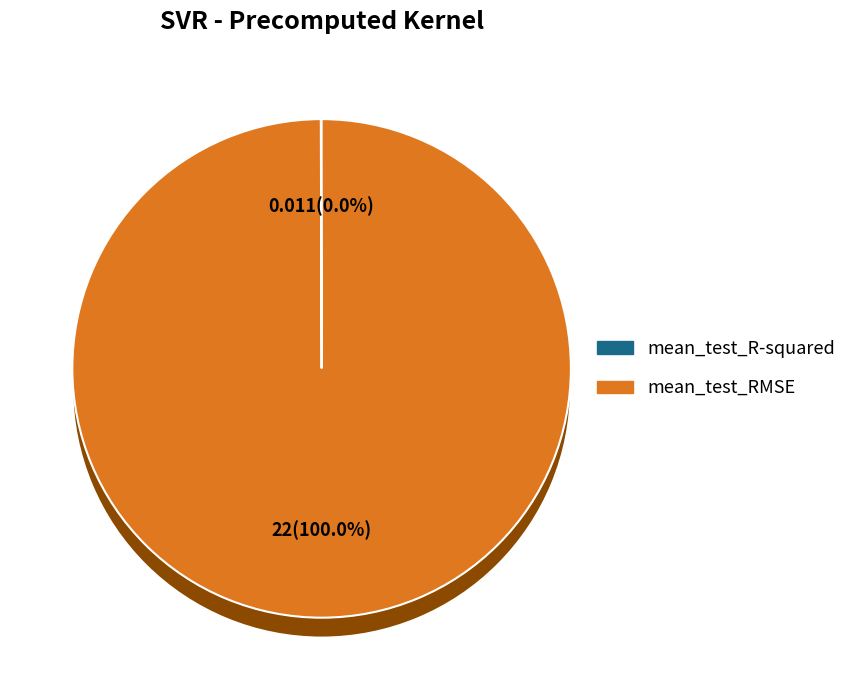

Which slice represents more than half of the pie?

mean_test_RMSE